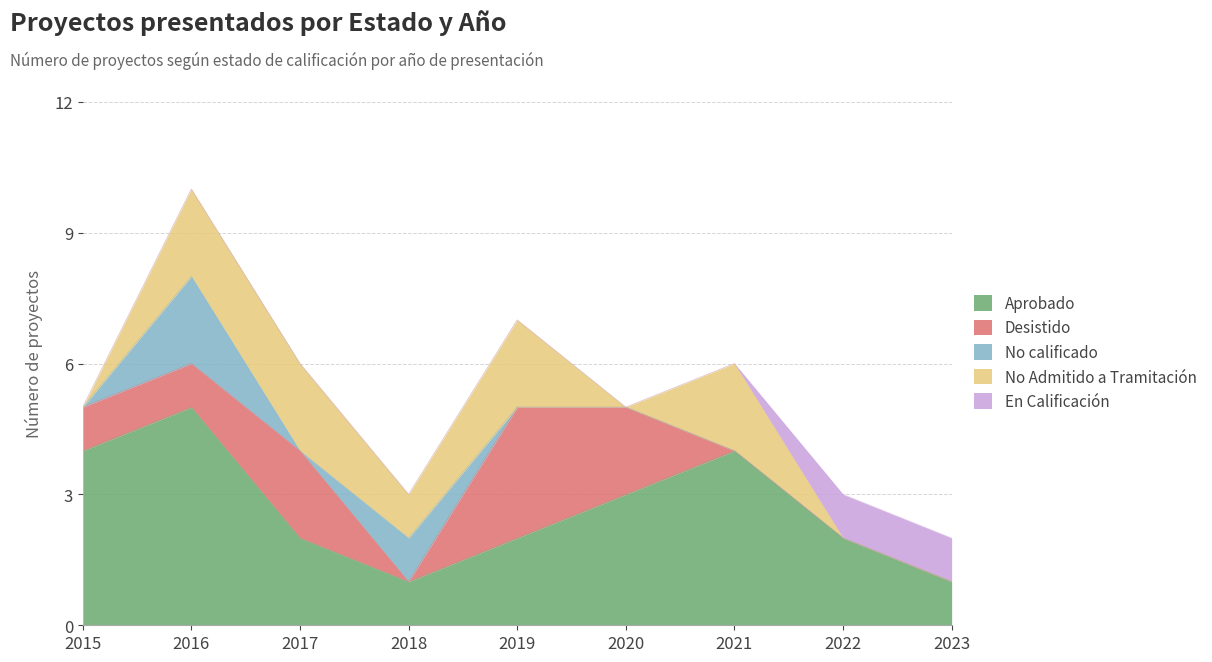

True or false: En Calificación and Desistido intersect in this chart.

False